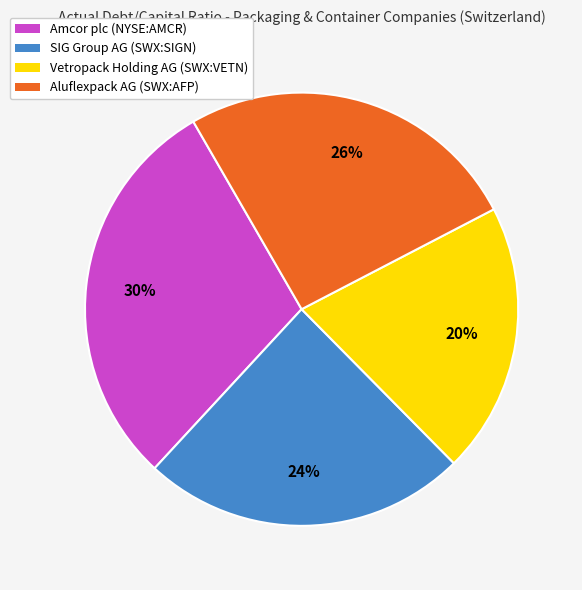

Which category has the smallest portion of the pie?

Vetropack Holding AG (SWX:VETN)